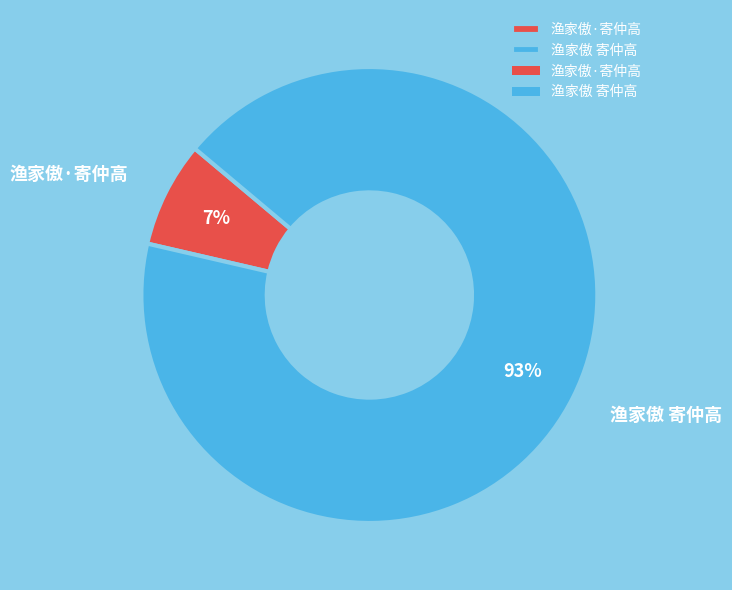

Between 渔家傲 寄仲高 and 渔家傲·寄仲高, which is larger?

渔家傲 寄仲高